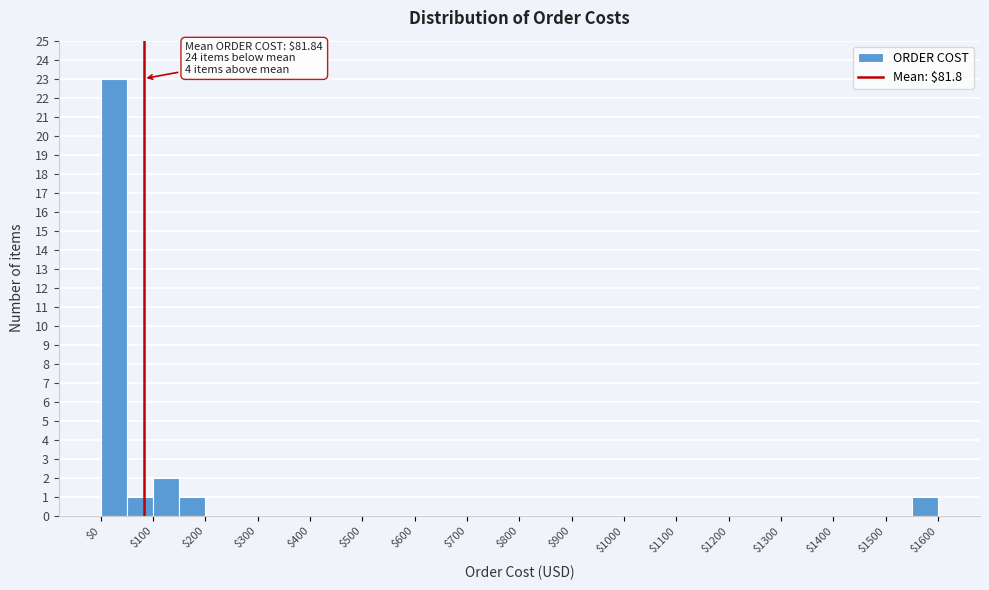

Over which range of the x-axis is the bar tallest?

0 to 50